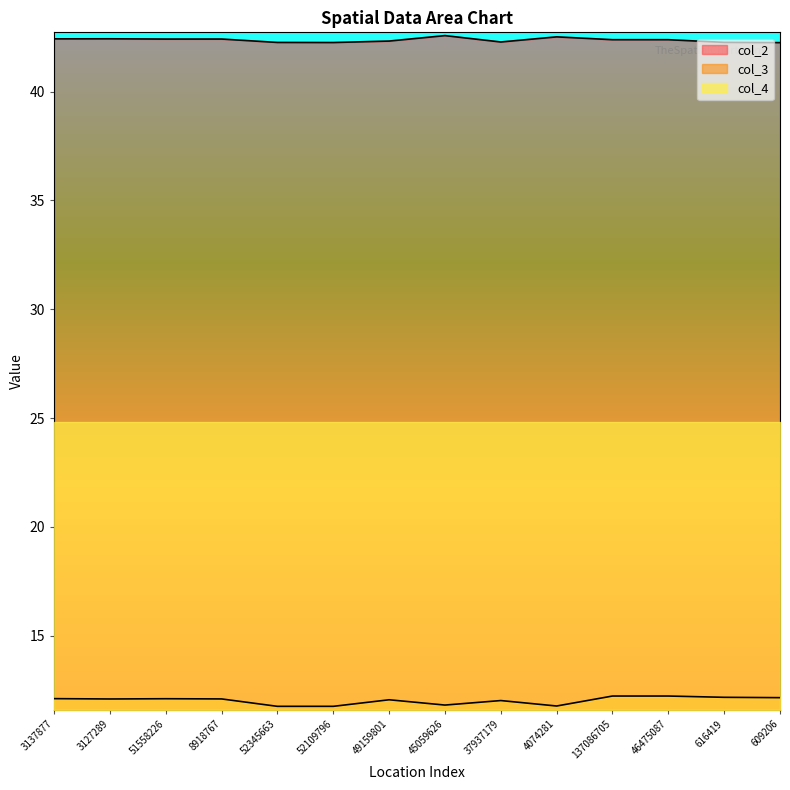

At which label is col_3 closest to 11?

52345663